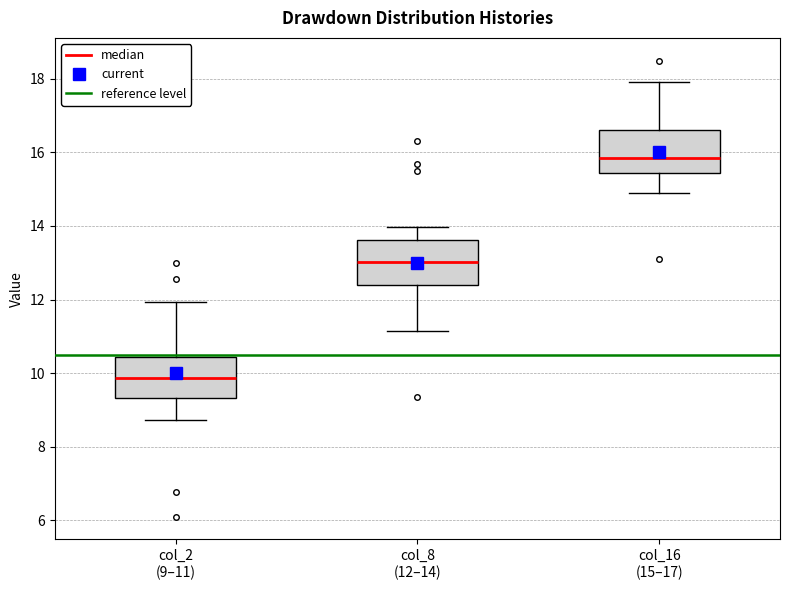

Where does the lower whisker of the box for col_16 (15–17) end on the y-axis? The values are not printed on the chart, so give them approximately, as read against the axis.

14.8